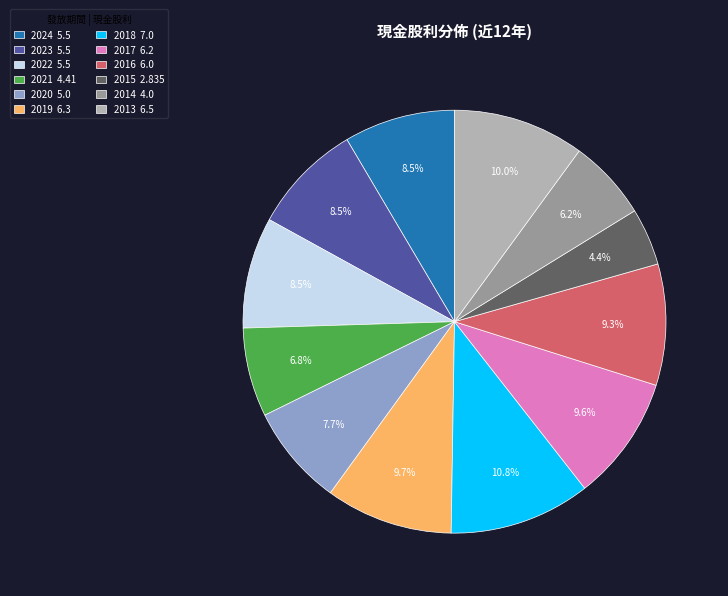

Approximately how many times larger is the value at 2022 5.5 compared to 2013 6.5?

0.8